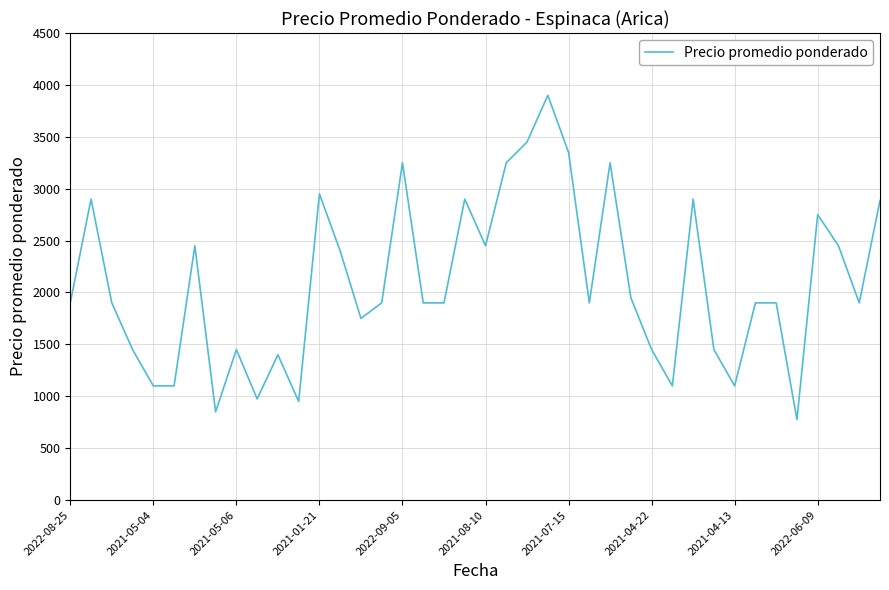

What is the smallest value displayed?

775